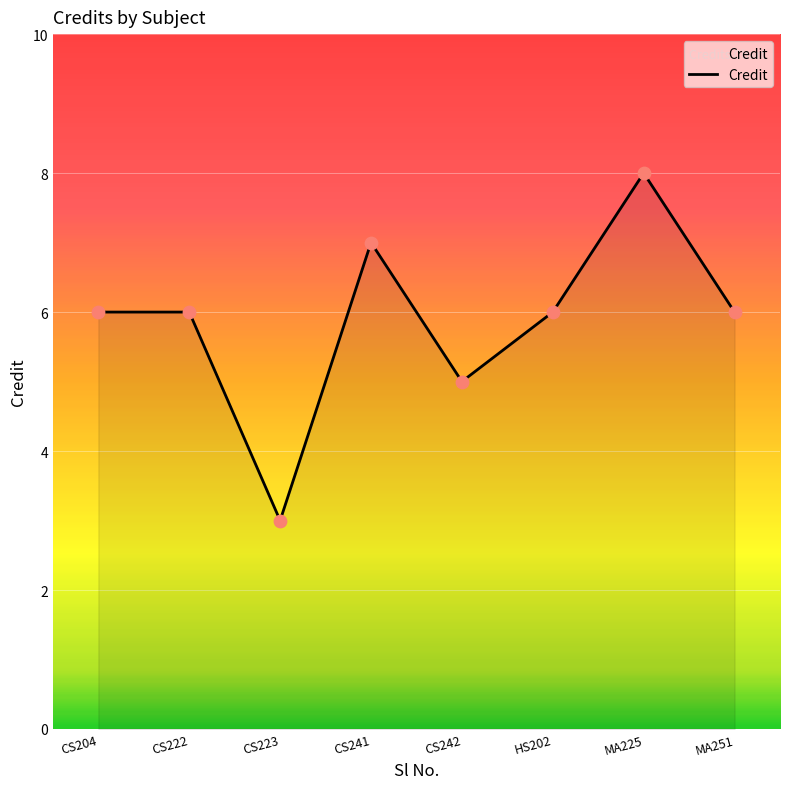

What is the ratio of the value at MA225 to the value at CS242?

1.6